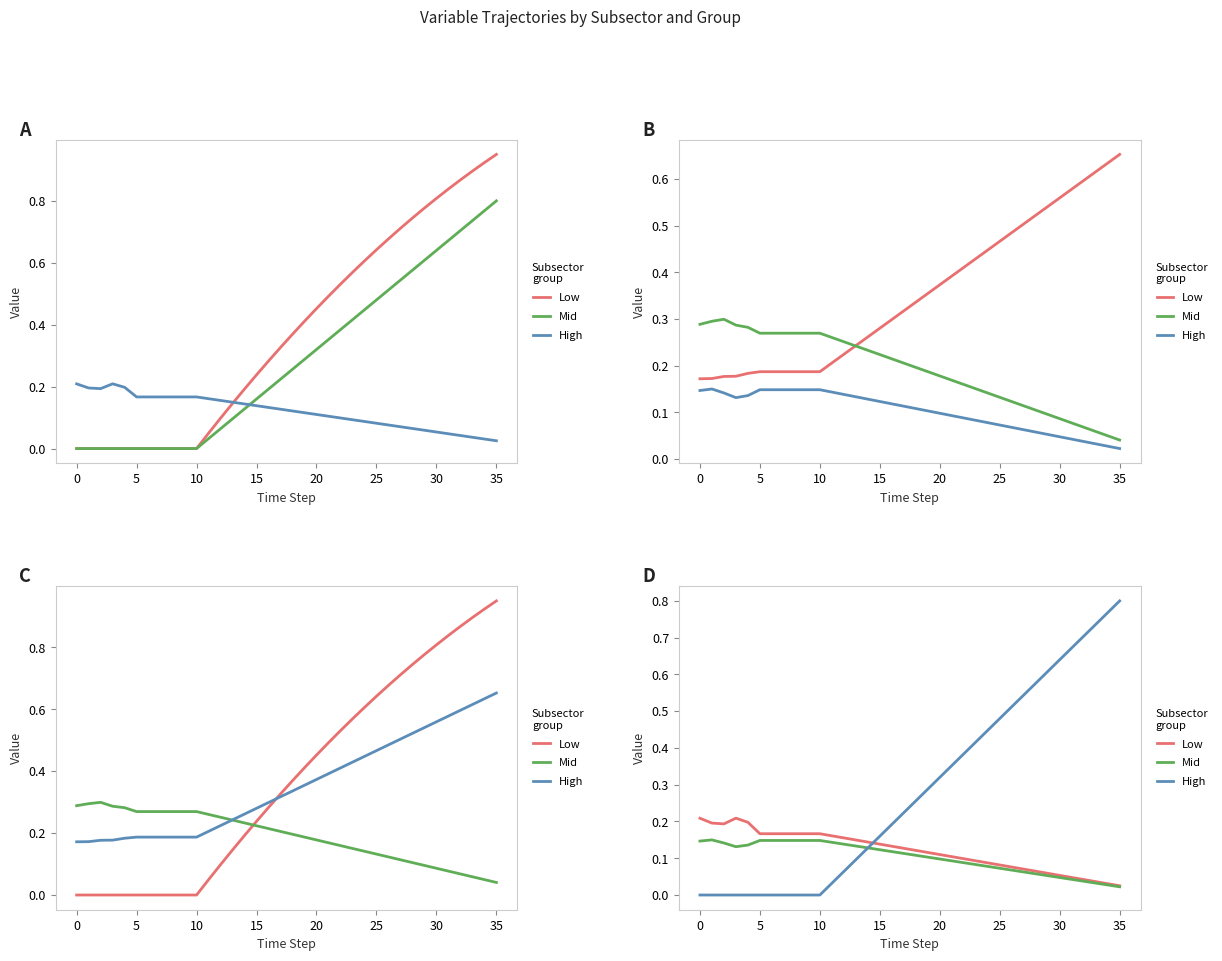

Between 34 and 22, which is larger?

22